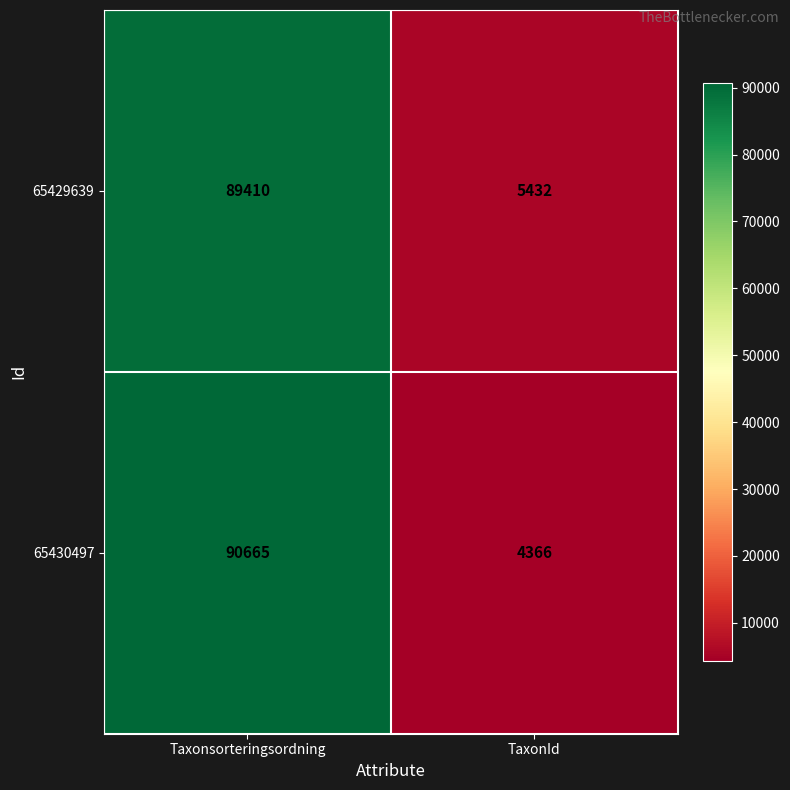

At which category is the sum across all series the highest?

Taxonsorteringsordning